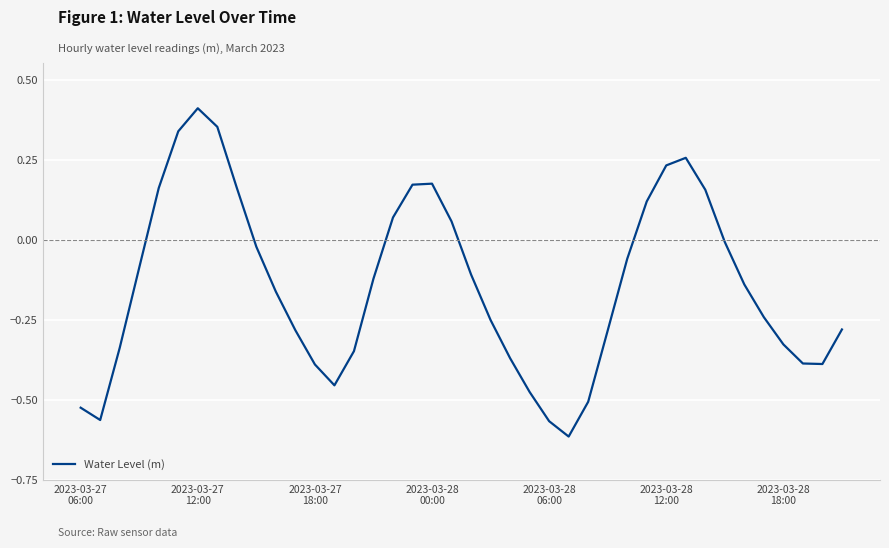

What is the difference between the maximum and minimum values?

1.0